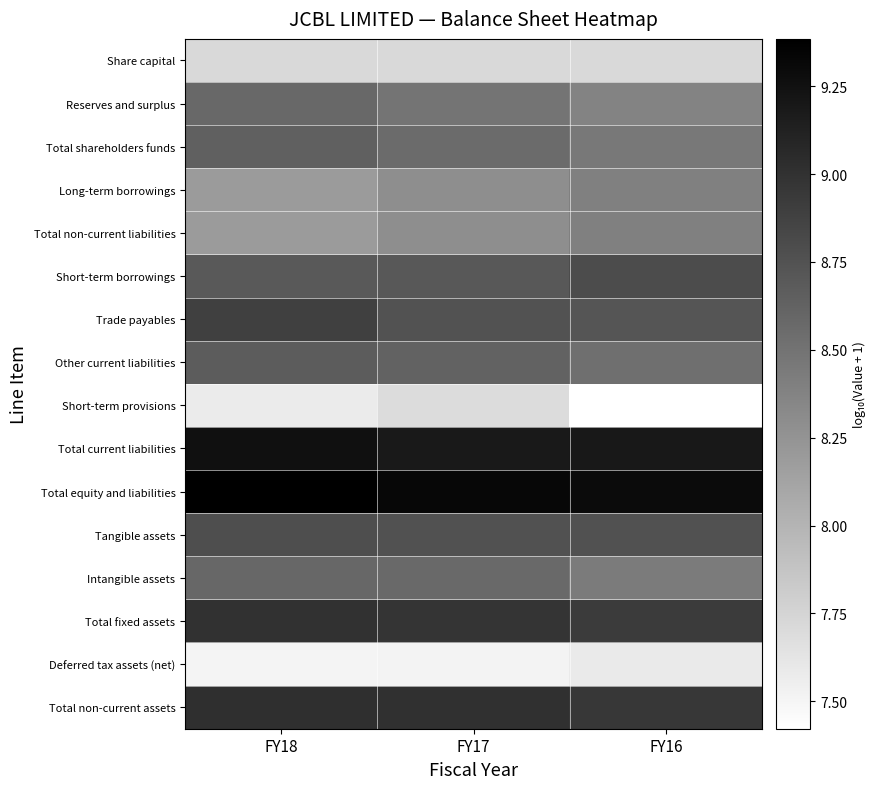

Between FY16 and FY18, which is larger?

FY16